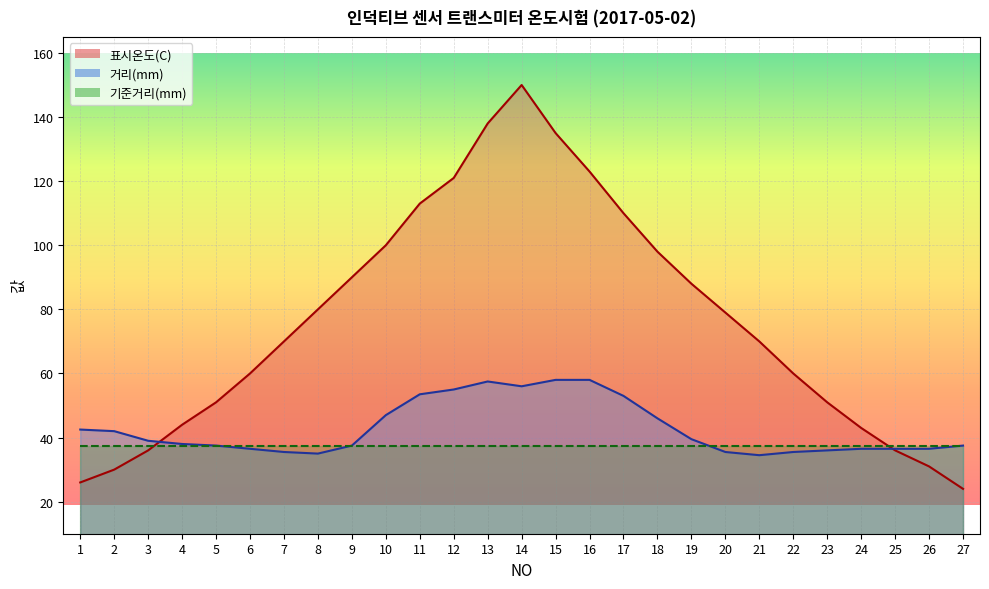

Where do 거리(mm) and 표시온도(C) first cross each other?

3 and 4